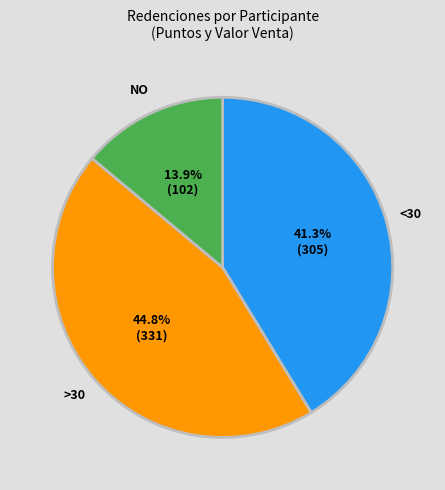

How many slices are in this pie chart?

3